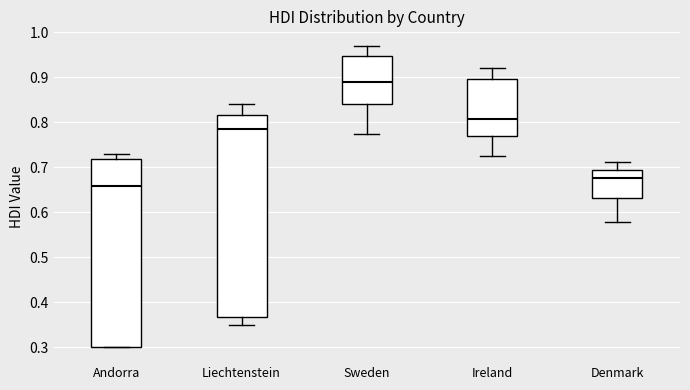

Comparing the boxes themselves (not the whiskers), which one is the tallest?

Liechtenstein